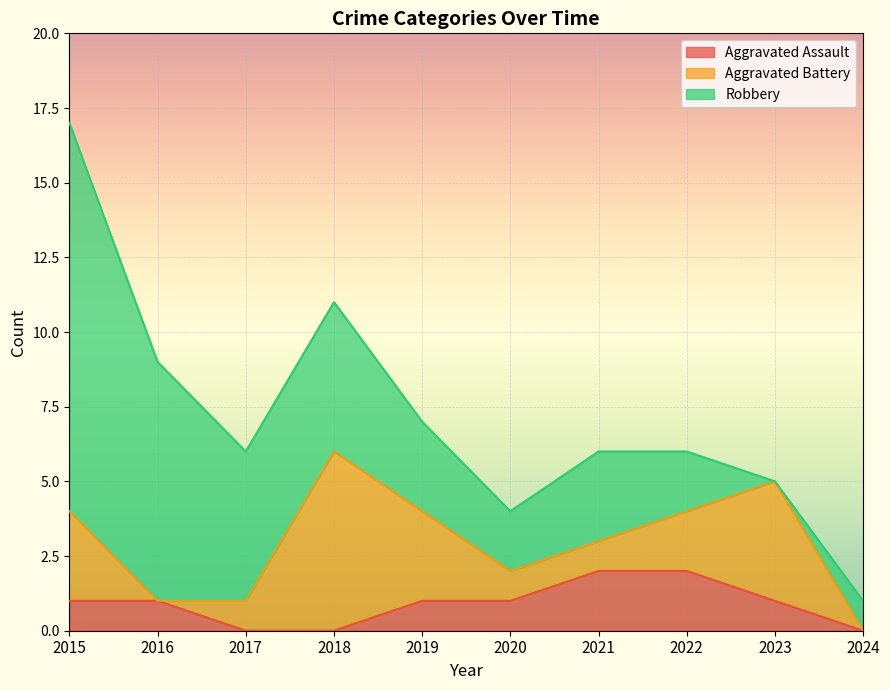

The Aggravated Assault series shows 2 at 2020. True or false?

False